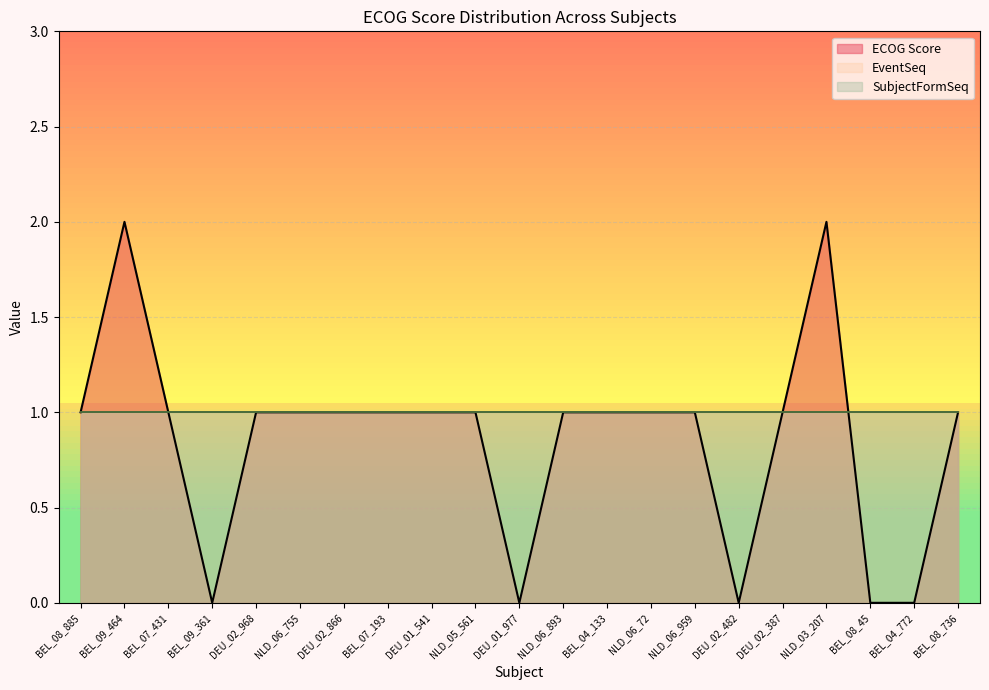

List the series in order of their peak value, lowest first.

EventSeq, SubjectFormSeq, ECOG Score